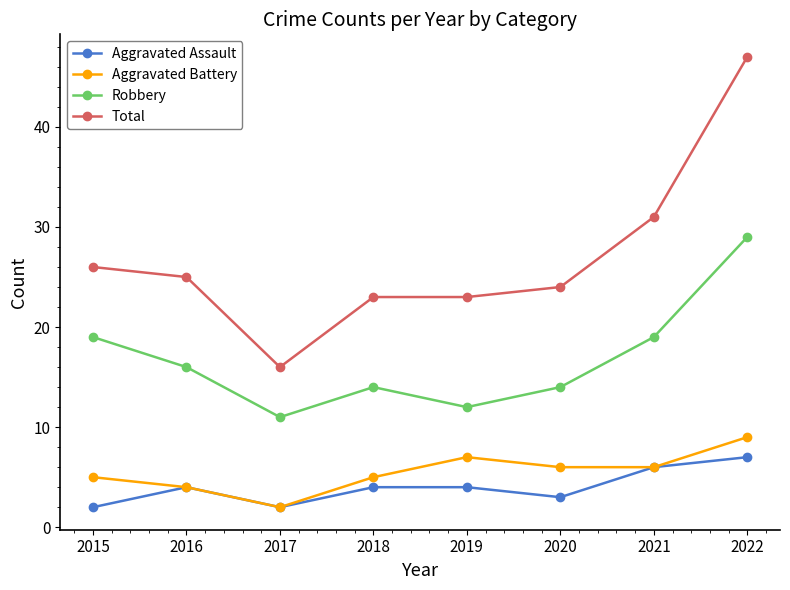

At which category does the chart reach its peak across all series?

2022